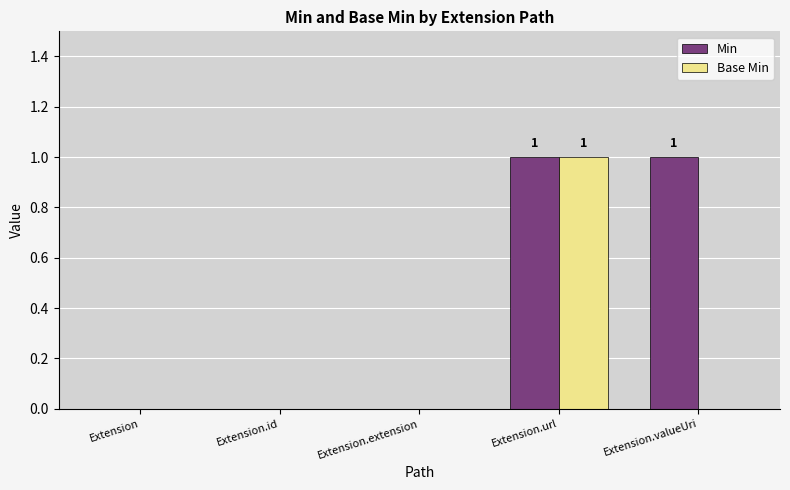

Reading left to right, extract all data points from this chart.

Min: Extension=0	Extension.id=0	Extension.extension=0	Extension.url=1	Extension.valueUri=1
Base Min: Extension=0	Extension.id=0	Extension.extension=0	Extension.url=1	Extension.valueUri=0